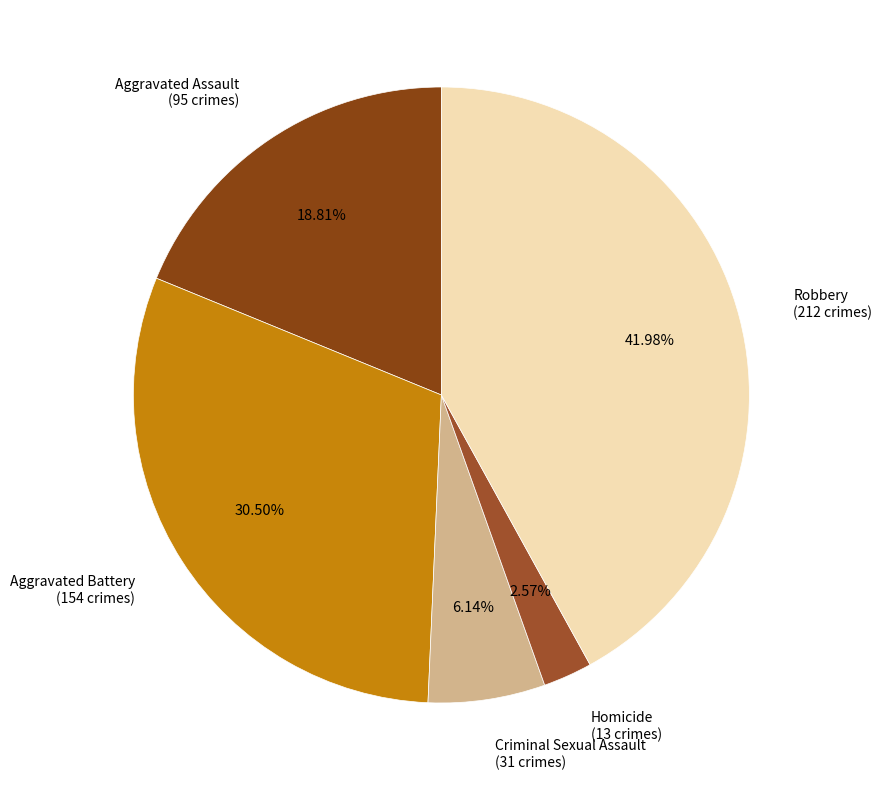

Which has a higher value, Homicide or Aggravated Assault?

Aggravated Assault